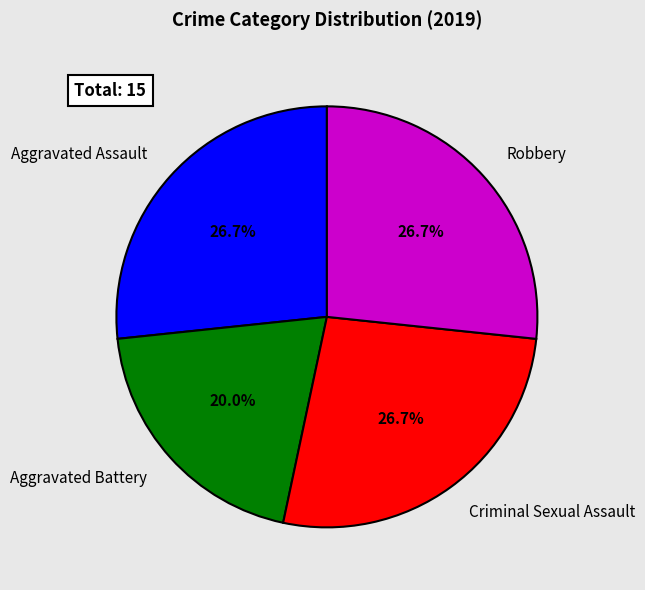

Which slice is the smallest?

Aggravated Battery